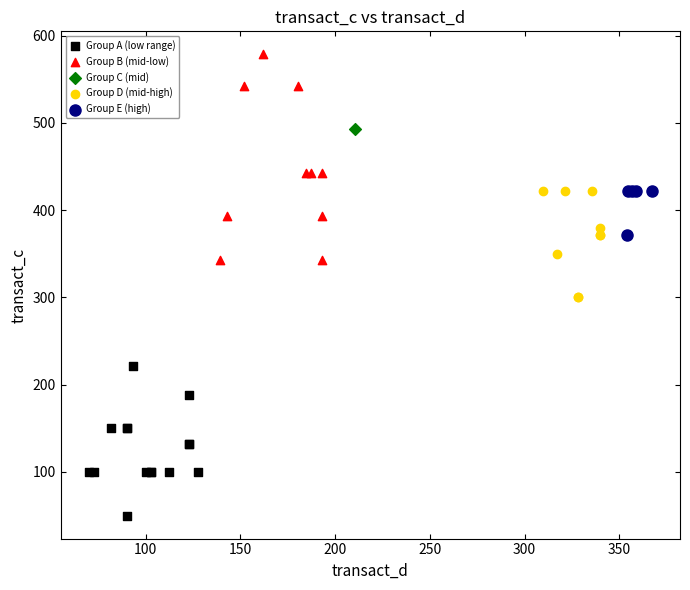

What are all the series names shown in the legend?

Group A (low range), Group B (mid-low), Group C (mid), Group D (mid-high), Group E (high)